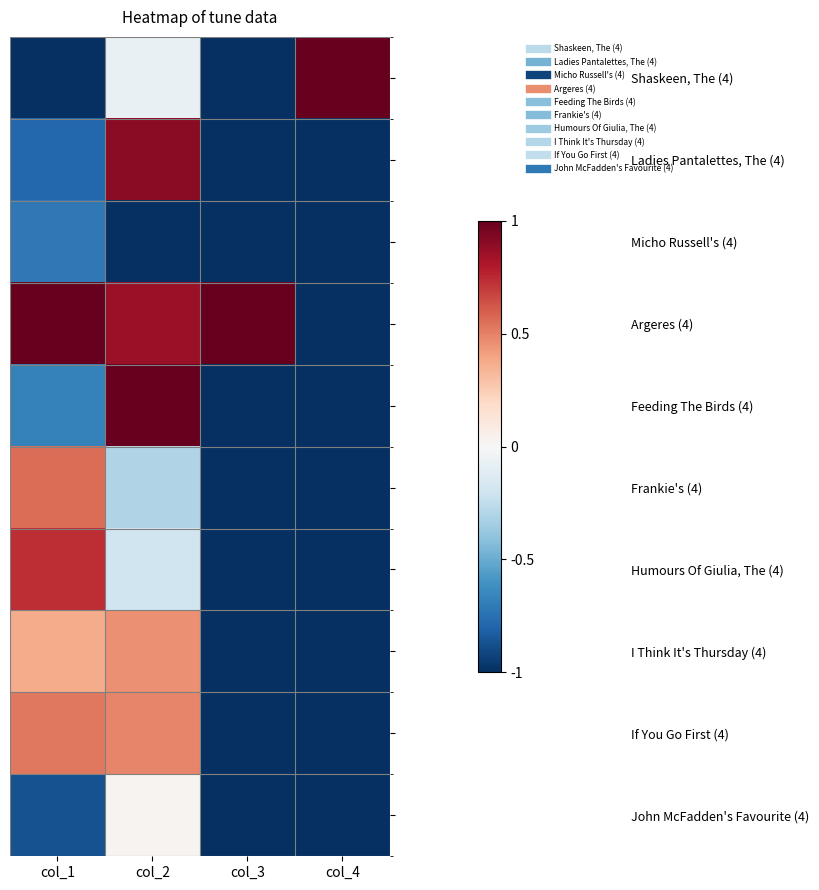

Reading left to right, list all the values displayed in this chart.

Shaskeen, The (4): col_1=-1.0	col_2=-0.1	col_3=-1.0	col_4=1.0
Ladies Pantalettes, The (4): col_1=-0.8	col_2=0.9	col_3=-1.0	col_4=-1.0
Micho Russell's (4): col_1=-0.7	col_2=-1.0	col_3=-1.0	col_4=-1.0
Argeres (4): col_1=1.0	col_2=0.9	col_3=1.0	col_4=-1.0
Feeding The Birds (4): col_1=-0.7	col_2=1.0	col_3=-1.0	col_4=-1.0
Frankie's (4): col_1=0.6	col_2=-0.3	col_3=-1.0	col_4=-1.0
Humours Of Giulia, The (4): col_1=0.7	col_2=-0.2	col_3=-1.0	col_4=-1.0
I Think It's Thursday (4): col_1=0.4	col_2=0.5	col_3=-1.0	col_4=-1.0
If You Go First (4): col_1=0.5	col_2=0.5	col_3=-1.0	col_4=-1.0
John McFadden's Favourite (4): col_1=-0.9	col_2=0.0	col_3=-1.0	col_4=-1.0